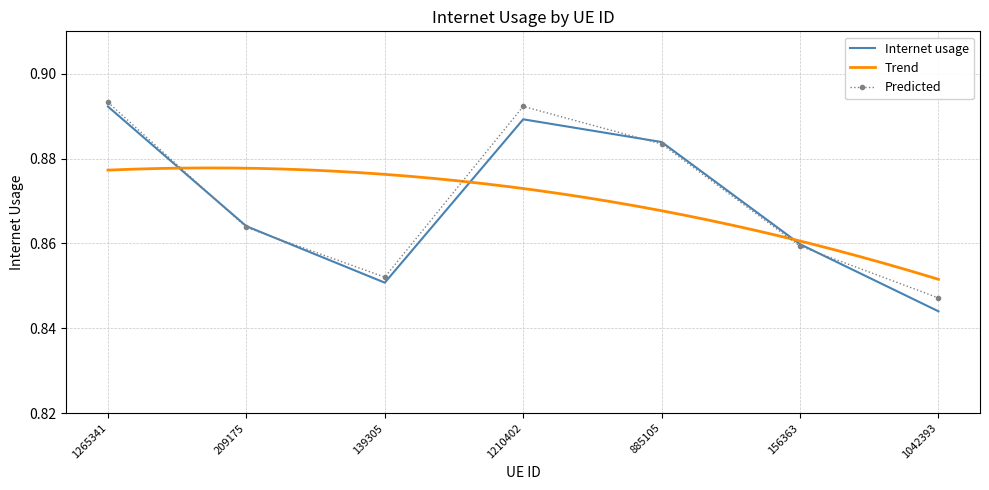

How many points are lower than both their immediate neighbors (excluding endpoints)?

1